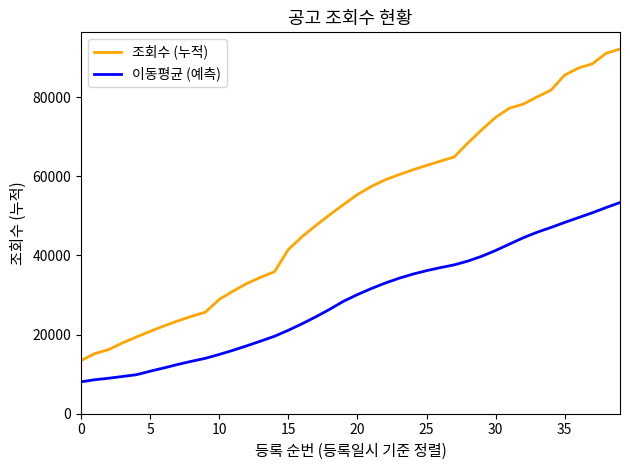

List the series in order of their overall mean, highest first.

조회수 (누적), 이동평균 (예측)